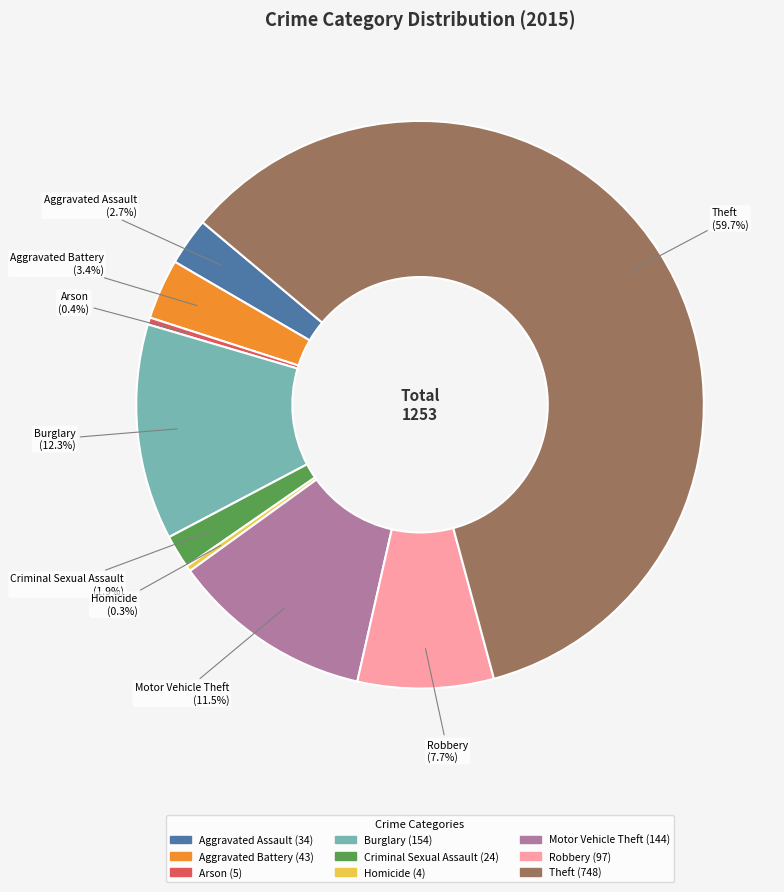

To the nearest percent, what is the difference between the largest and smallest slice percentages?

59%